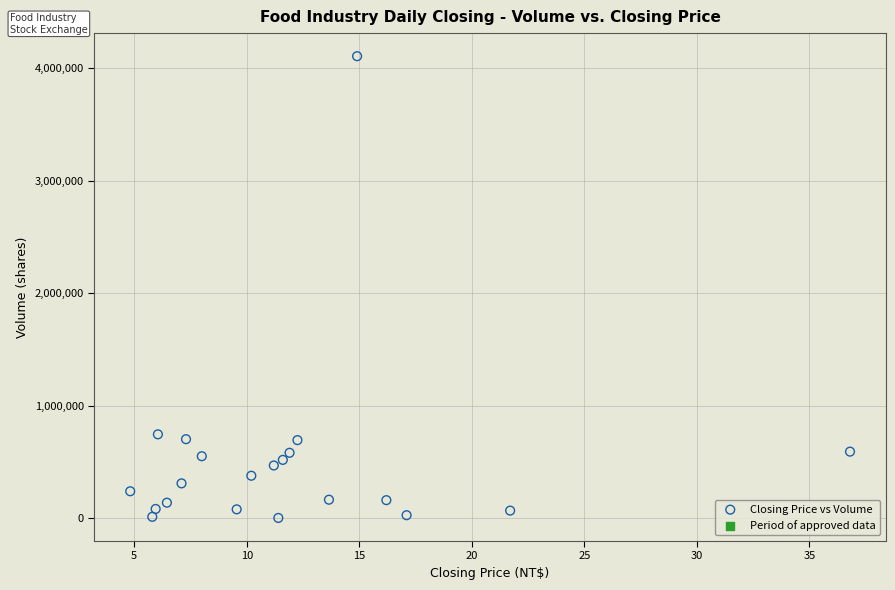

What is the range of Y values (max minus min)?

4102464